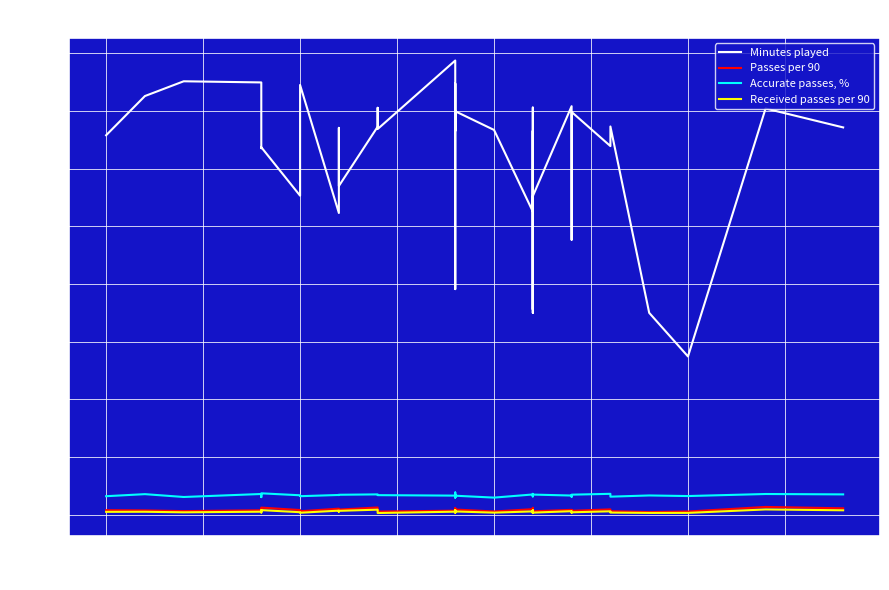

What are all the series names shown in the legend?

Minutes played, Passes per 90, Accurate passes, %, Received passes per 90